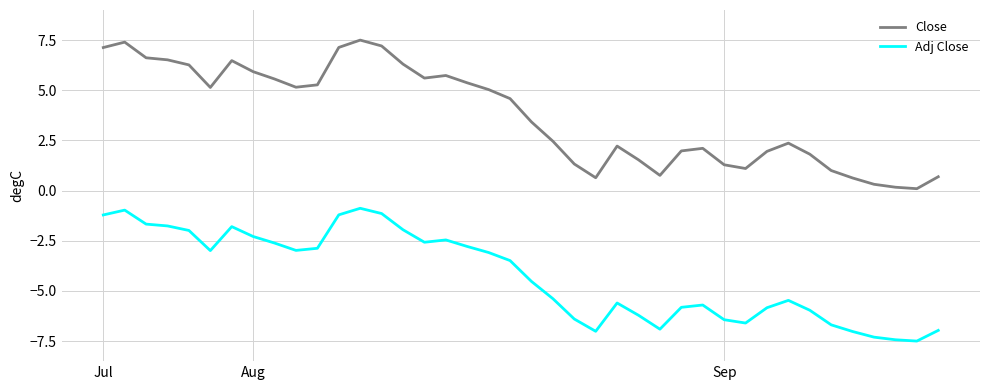

What is the difference between the maximum and minimum values in the Adj Close series?

6.6